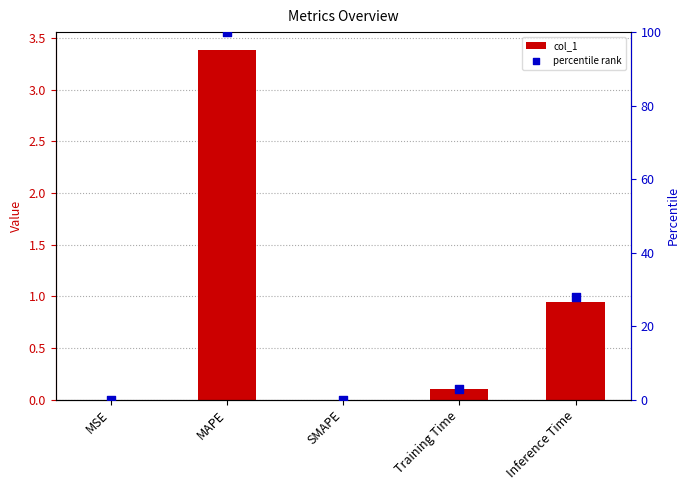

Which series has the largest Y range (max minus min)?

percentile rank